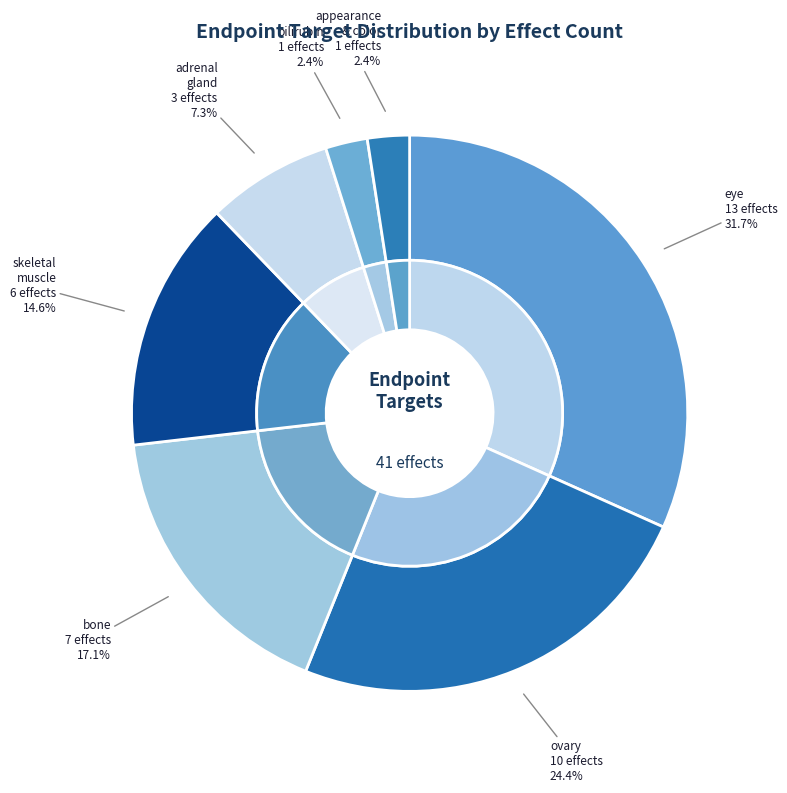

Does eye account for over 50% of the chart?

No